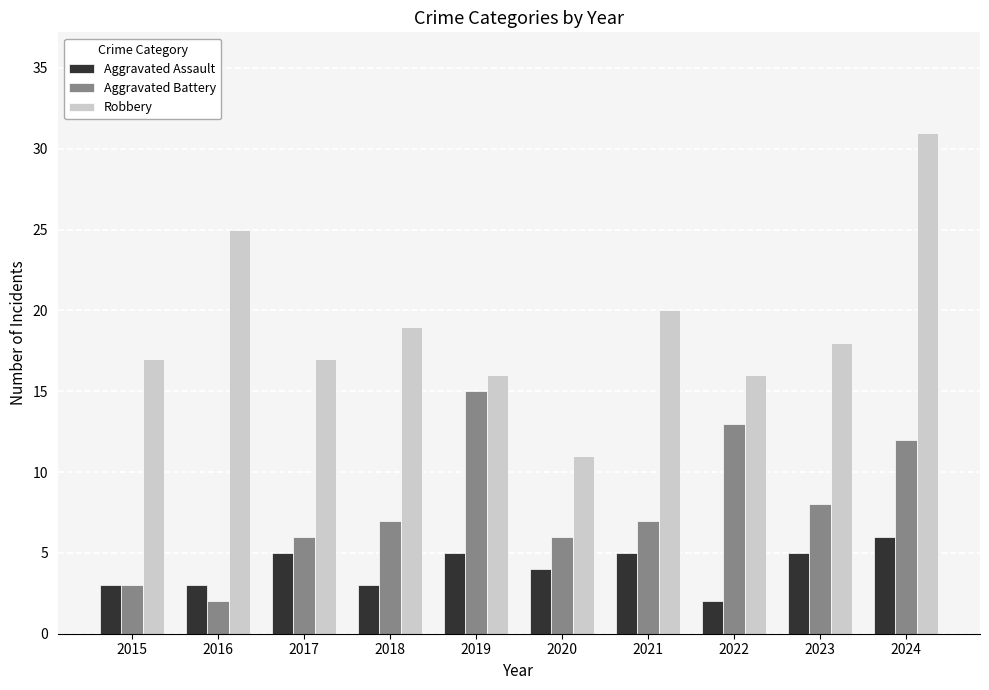

Rank the series at 2021 from highest to lowest value.

Robbery, Aggravated Battery, Aggravated Assault